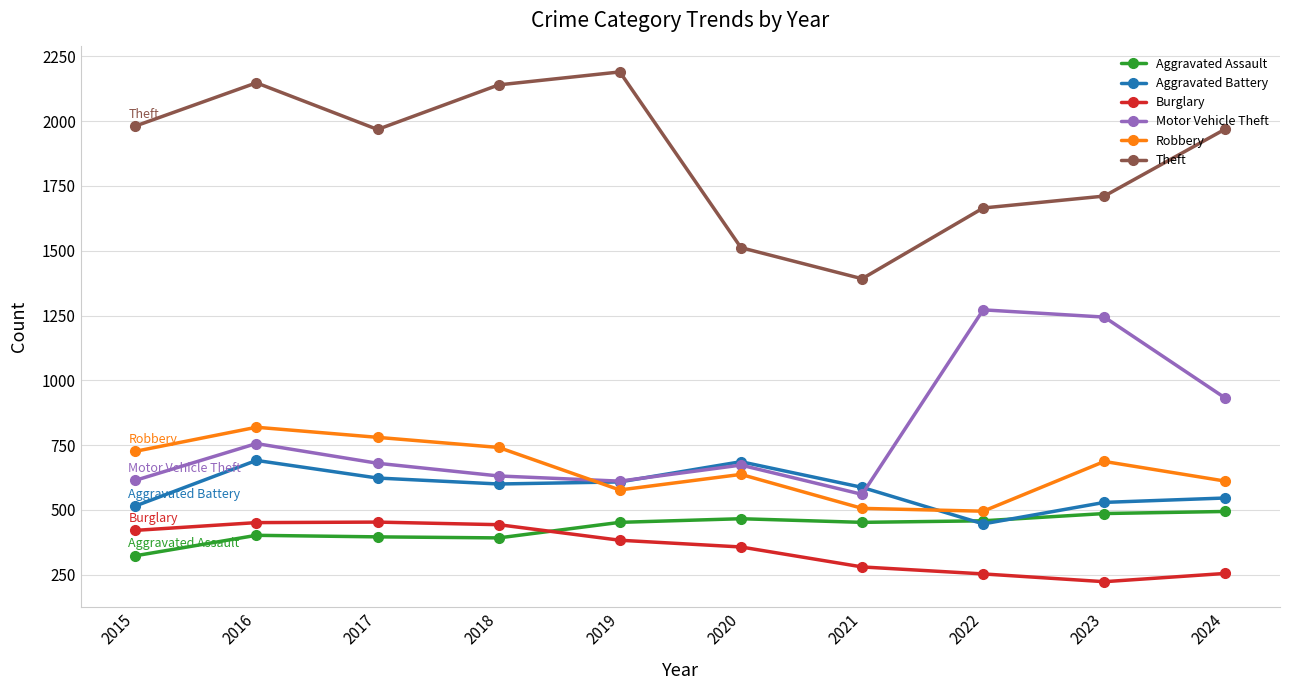

At which category does Aggravated Battery reach its first local peak?

2016